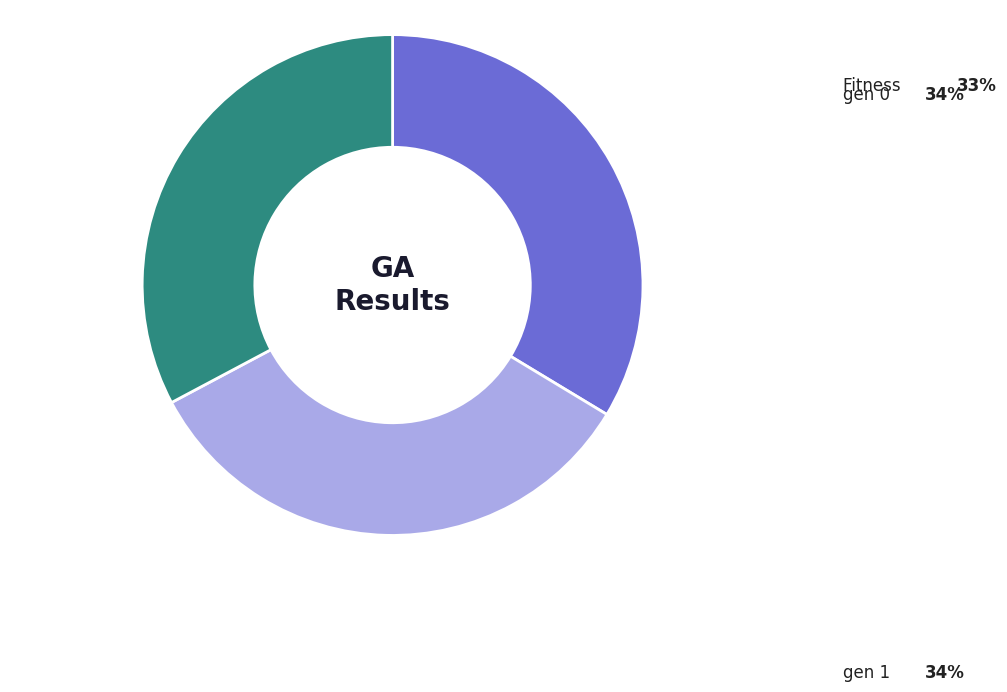

Does any single category account for the majority?

No